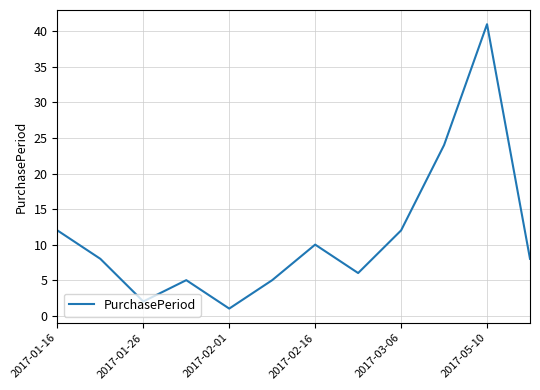

What is the maximum value shown in the chart?

41